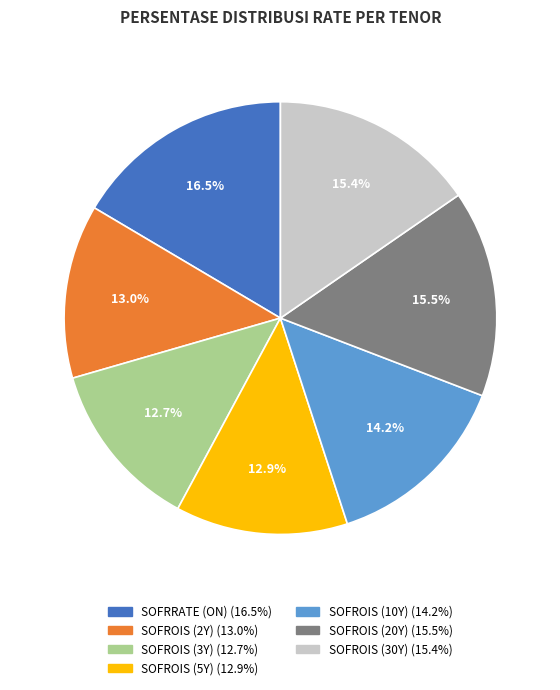

Between SOFROIS (5Y) and SOFROIS (30Y), which is larger?

SOFROIS (30Y)